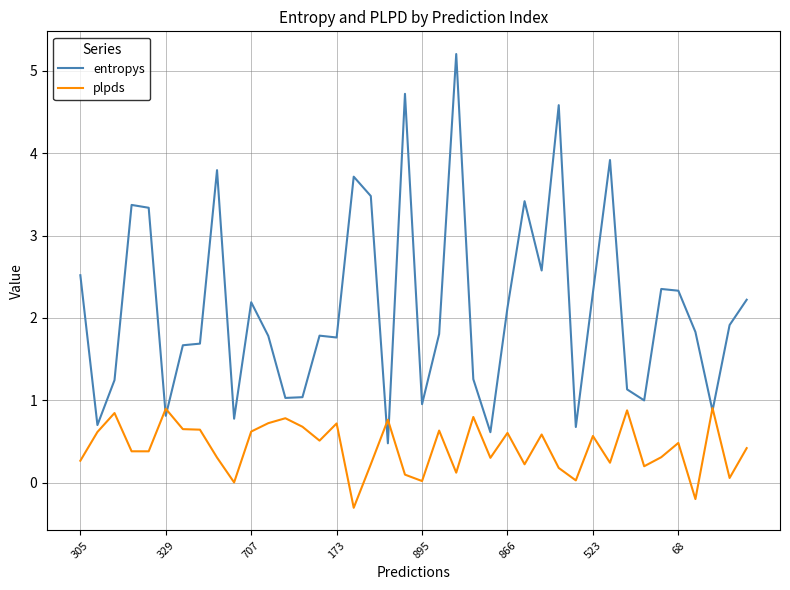

What is the lowest value of the plpds series?

-0.3